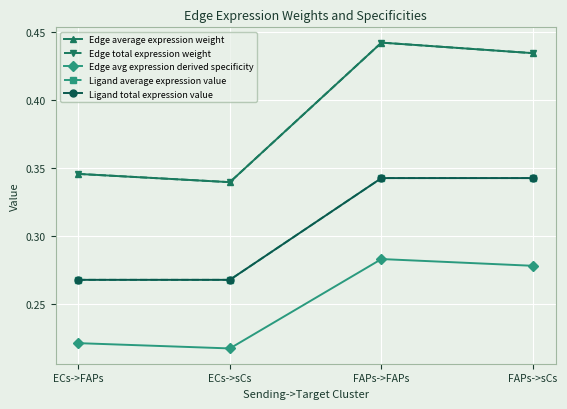

What is the sum of the Edge avg expression derived specificity values at FAPs->FAPs and FAPs->sCs?

0.6